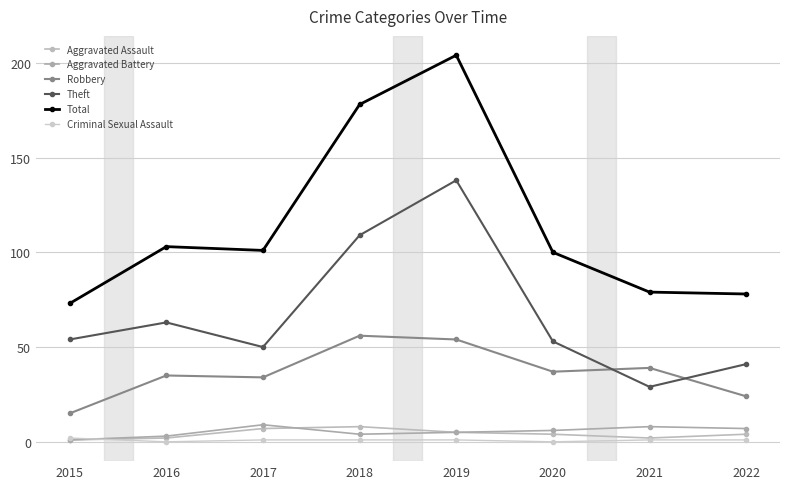

Reading right to left, list all the values displayed in this chart.

Aggravated Assault: 2022=4	2021=2	2020=4	2019=5	2018=8	2017=7	2016=2	2015=1
Aggravated Battery: 2022=7	2021=8	2020=6	2019=5	2018=4	2017=9	2016=3	2015=1
Robbery: 2022=24	2021=39	2020=37	2019=54	2018=56	2017=34	2016=35	2015=15
Theft: 2022=41	2021=29	2020=53	2019=138	2018=109	2017=50	2016=63	2015=54
Total: 2022=78	2021=79	2020=100	2019=204	2018=178	2017=101	2016=103	2015=73
Criminal Sexual Assault: 2022=1	2021=1	2020=0	2019=1	2018=1	2017=1	2016=0	2015=2